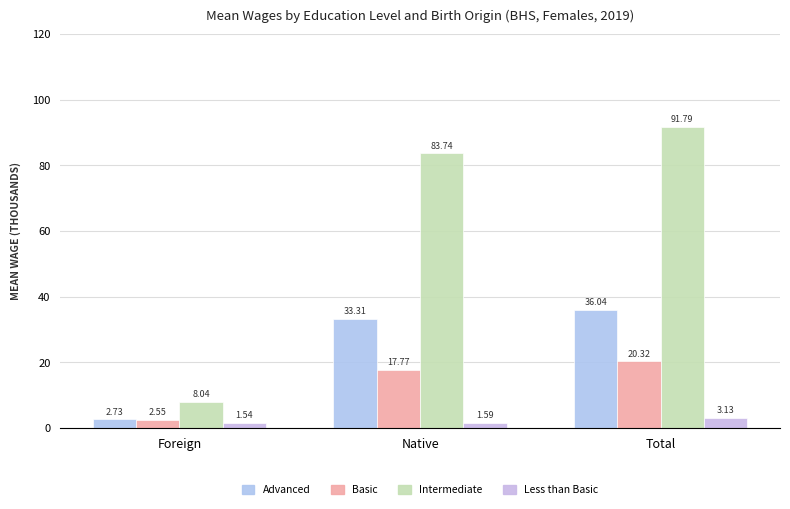

Reading left to right, extract all data points from this chart.

Advanced: Foreign=2.7	Native=33.3	Total=36.0
Basic: Foreign=2.5	Native=17.8	Total=20.3
Intermediate: Foreign=8.0	Native=83.7	Total=91.8
Less than Basic: Foreign=1.5	Native=1.6	Total=3.1